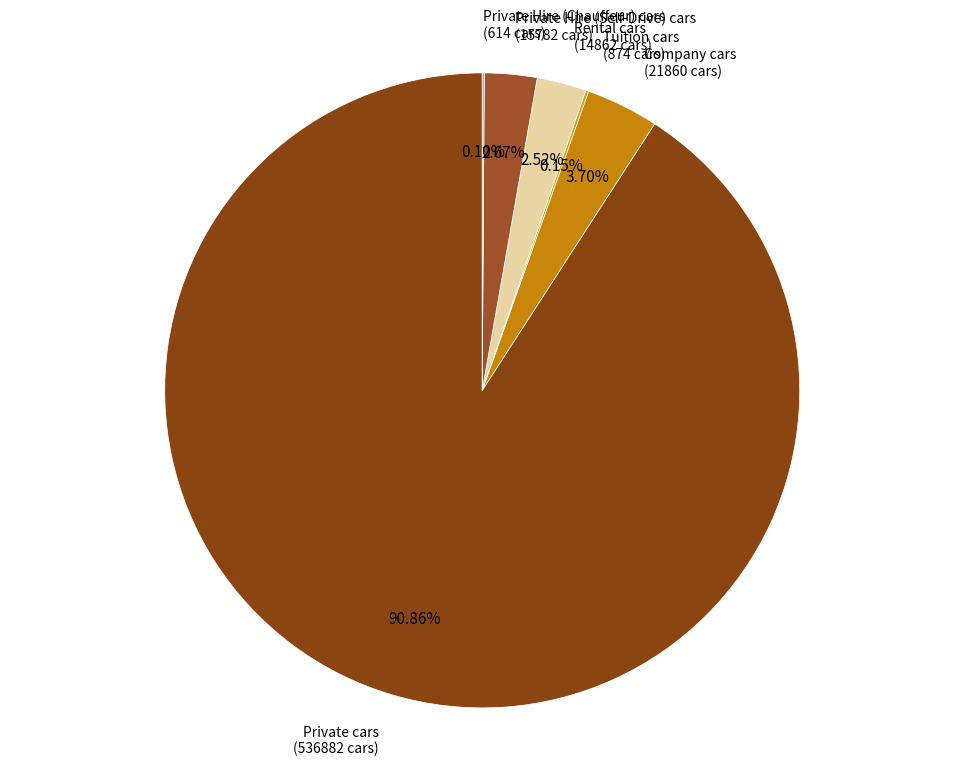

Do Company cars and Rental cars together represent more than half of the pie?

No